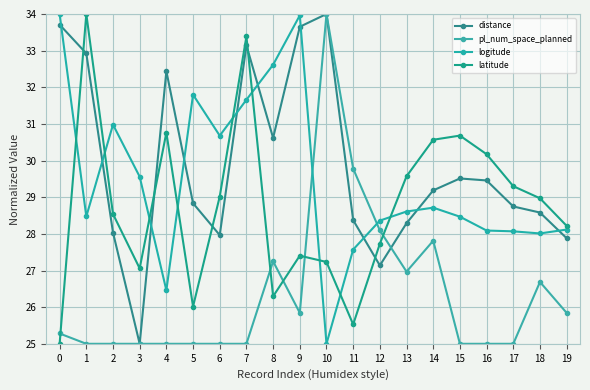

What is the difference between the maximum and minimum values in the logitude series?

9.0